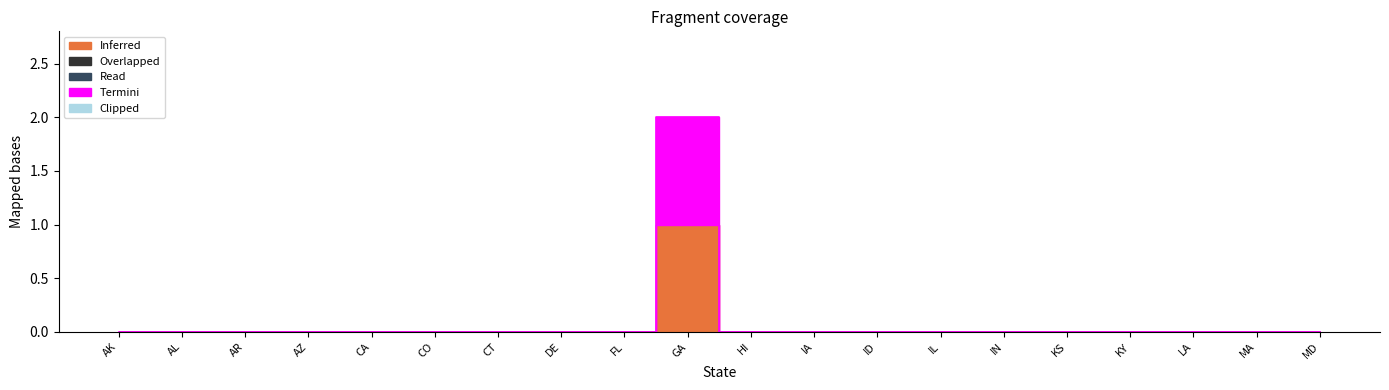

What position from the right is CO?

15